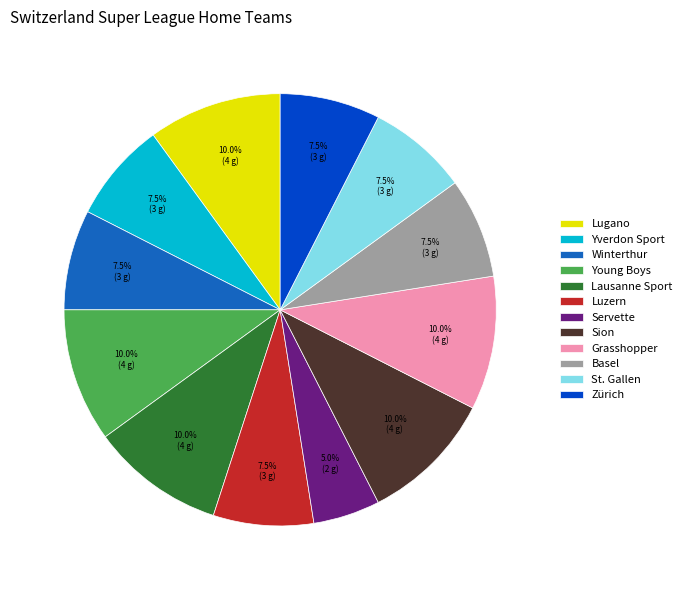

To the nearest percent, what is the difference between the Sion and Yverdon Sport slice percentages?

2%